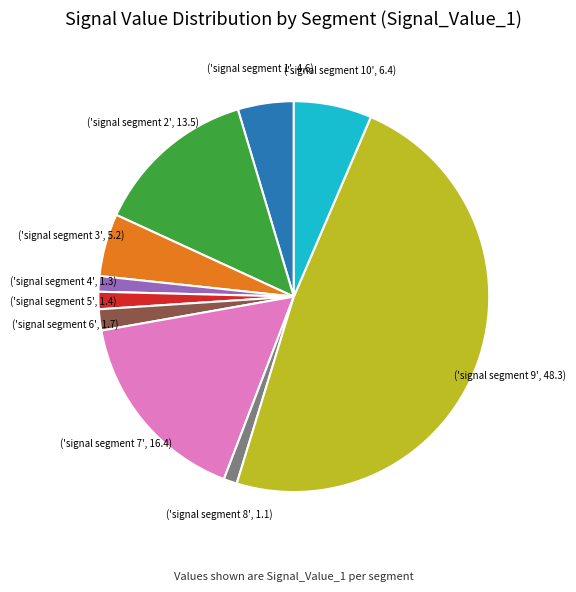

Is there a majority slice in this chart?

No